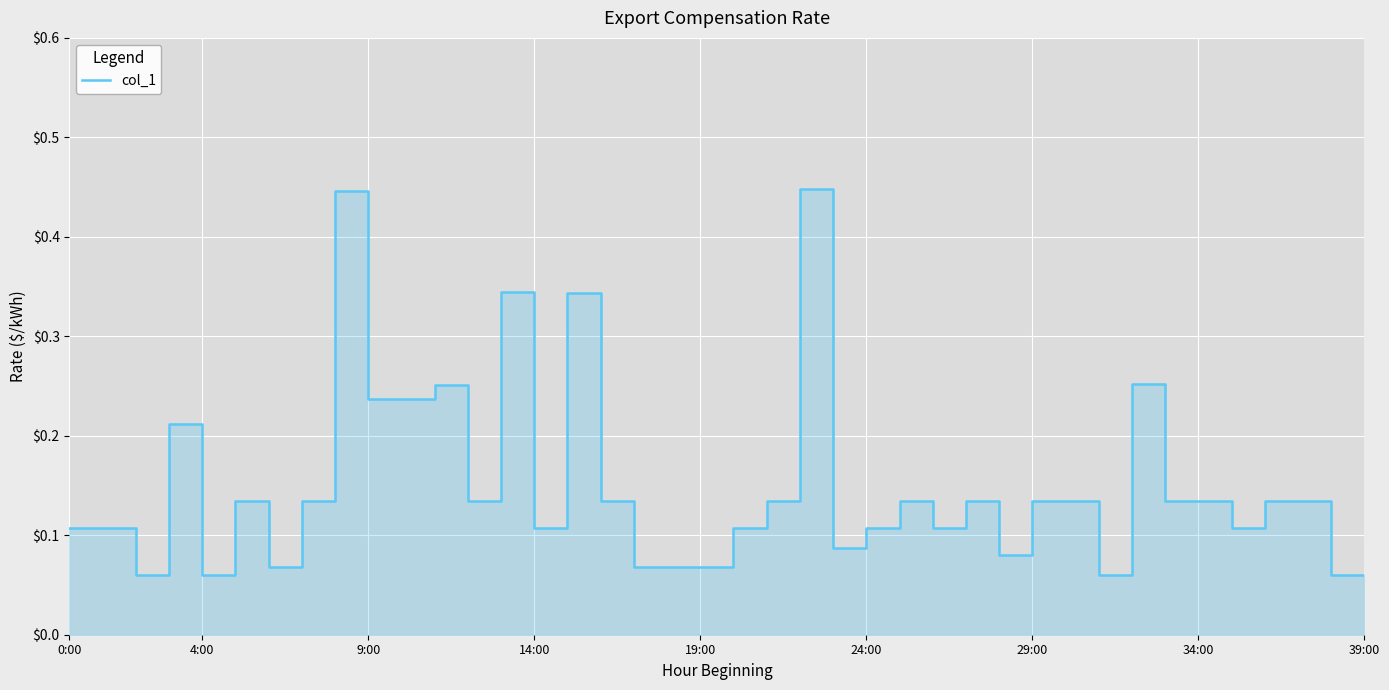

What is the sum of all values?

6.0